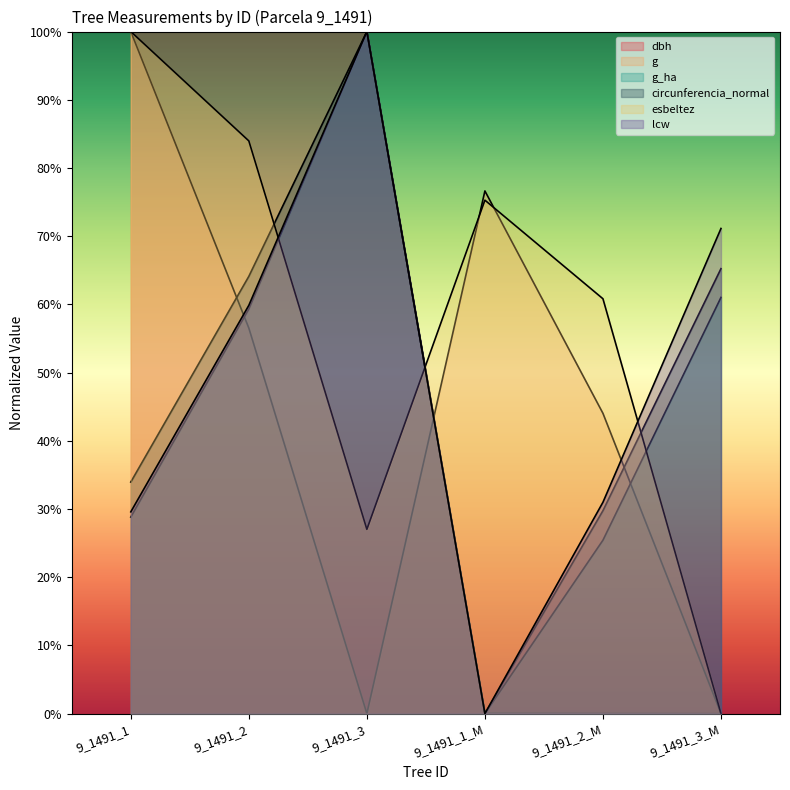

How many lcw values are between 0 and 1?

6